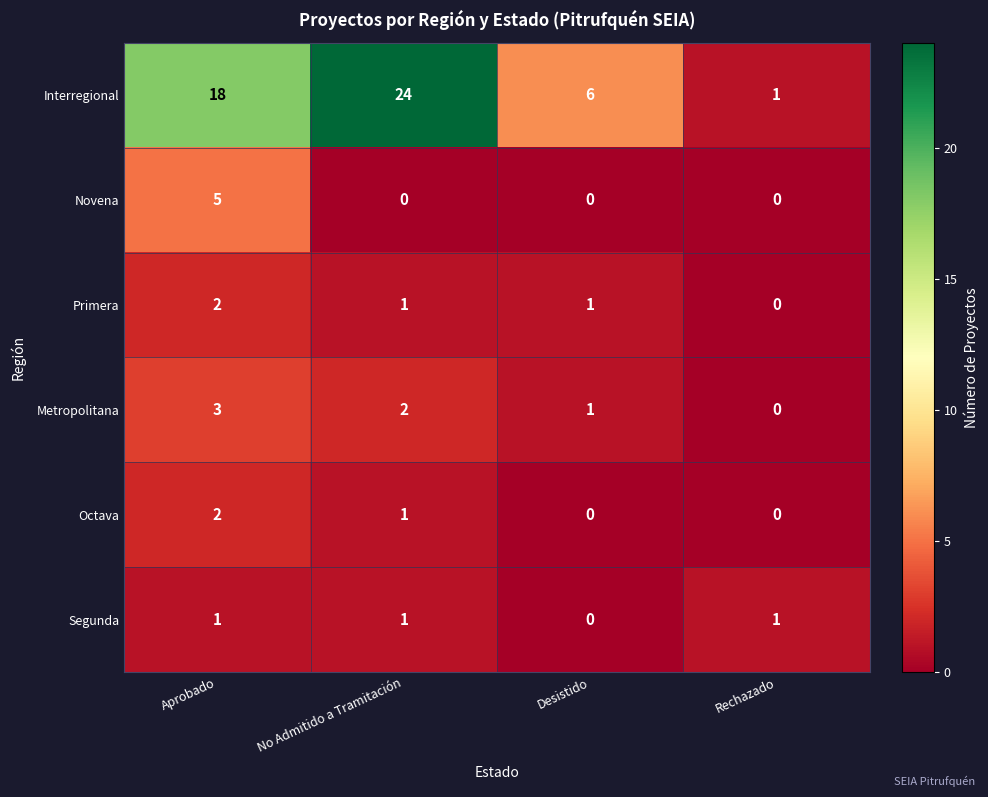

Which series has the widest spread of values?

Interregional